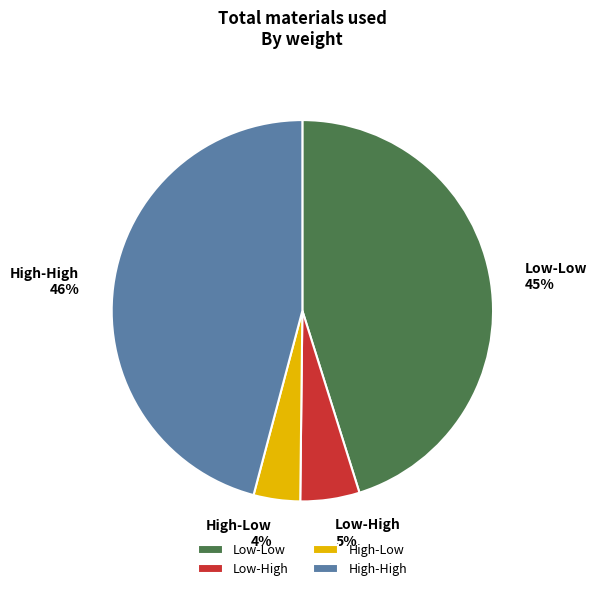

To the nearest percent, what percentage of the pie is Low-Low?

45%